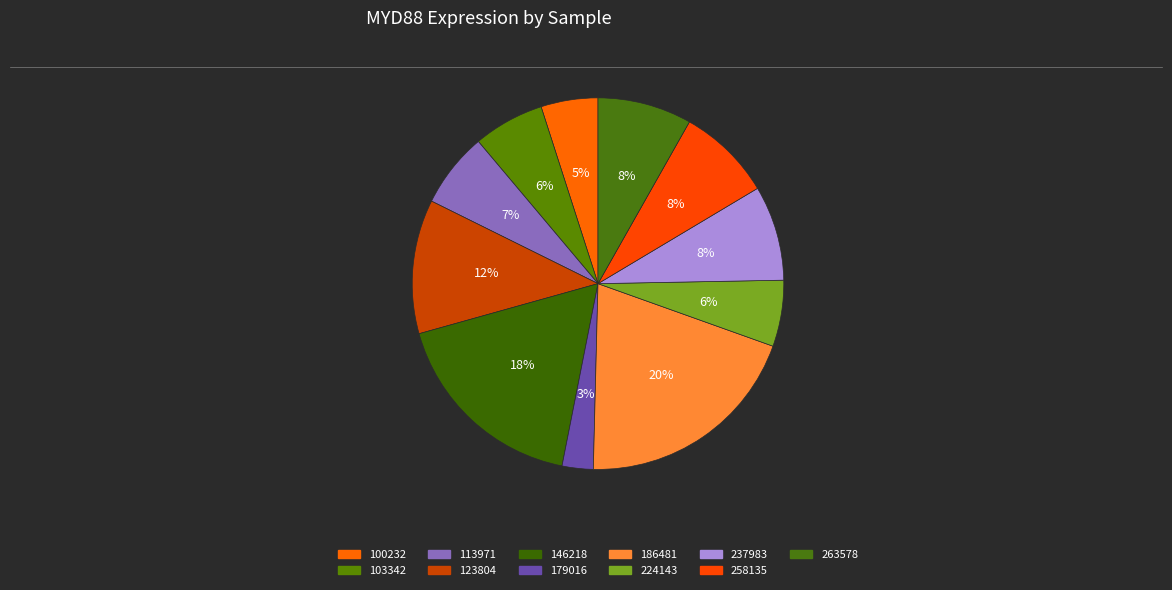

Count the number of slices in the pie.

11